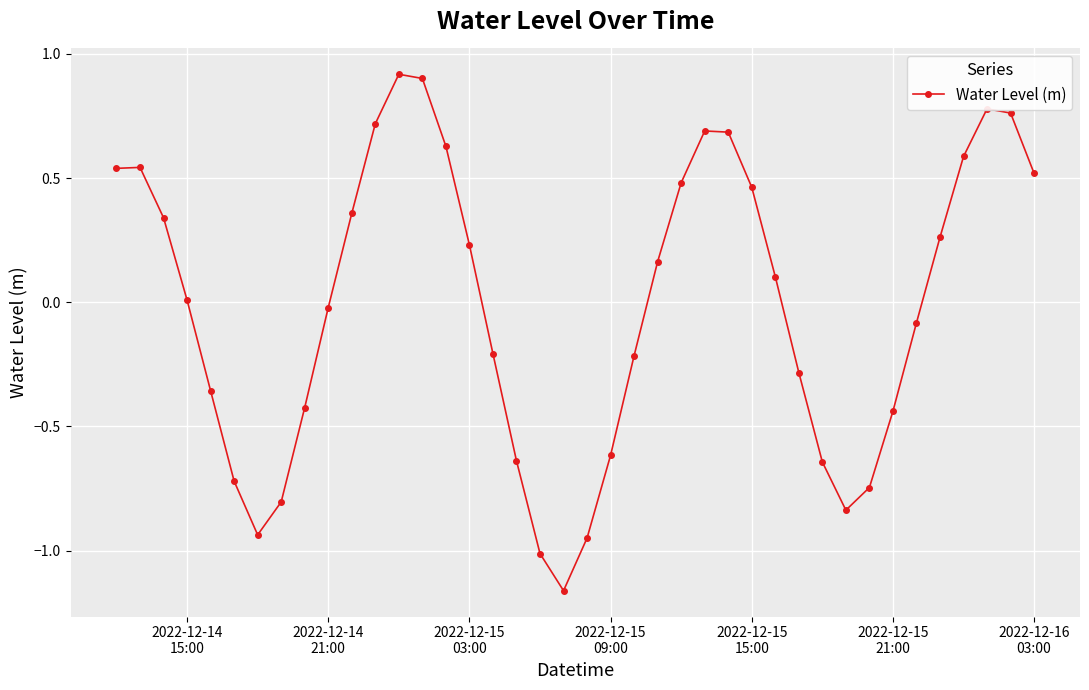

What is the greatest value displayed?

0.9